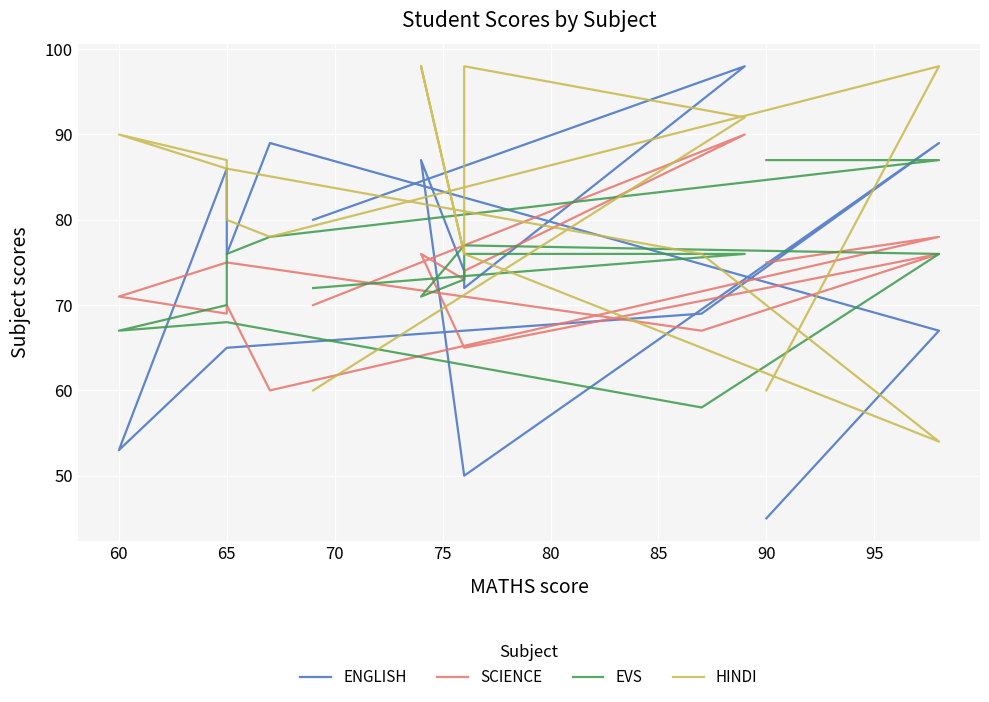

At which category does HINDI reach its first local peak?

65